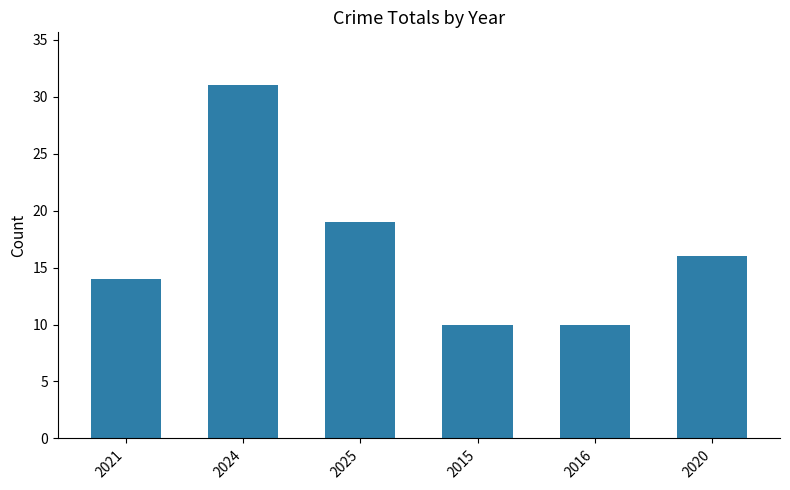

What is the change in value from 2015 to 2020?

+6